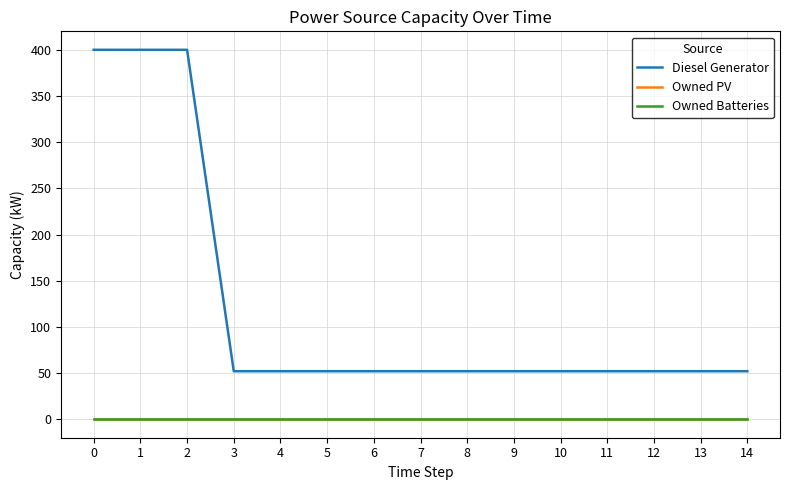

Which has a higher value, 4 or 12?

4